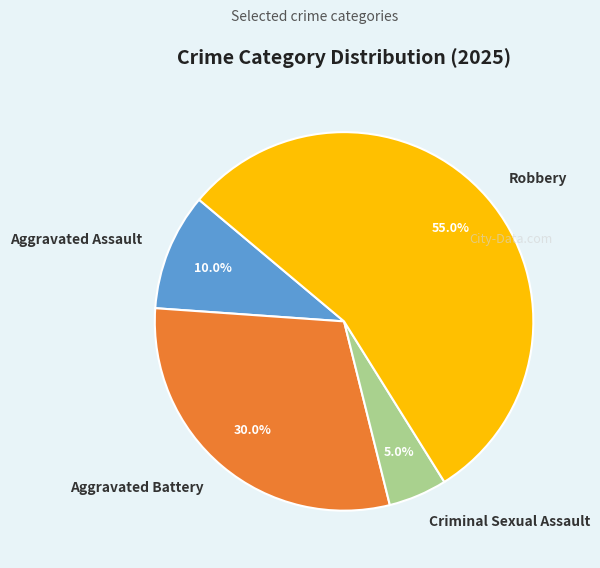

Which has a higher value, Aggravated Assault or Criminal Sexual Assault?

Aggravated Assault